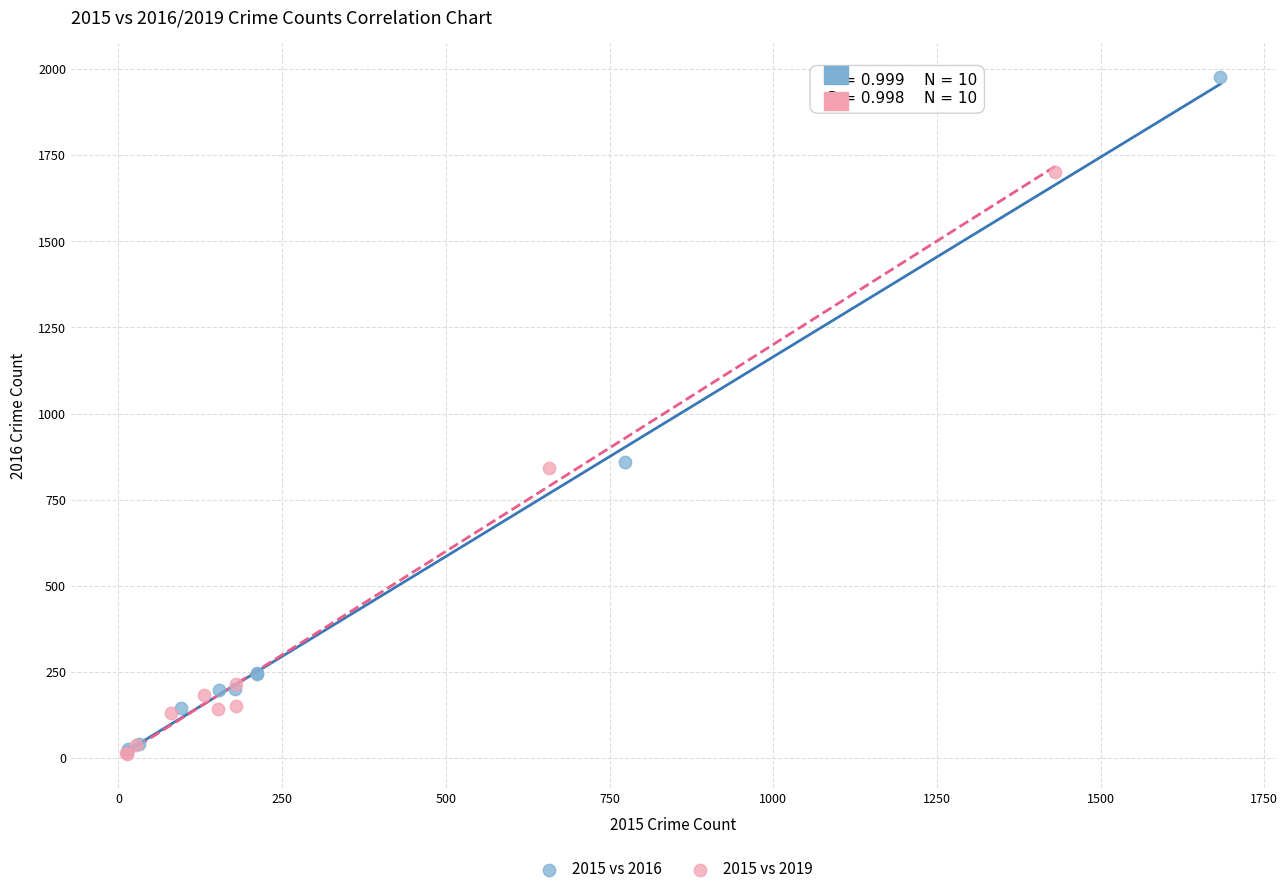

Which series has the largest Y range (max minus min)?

2015 vs 2016